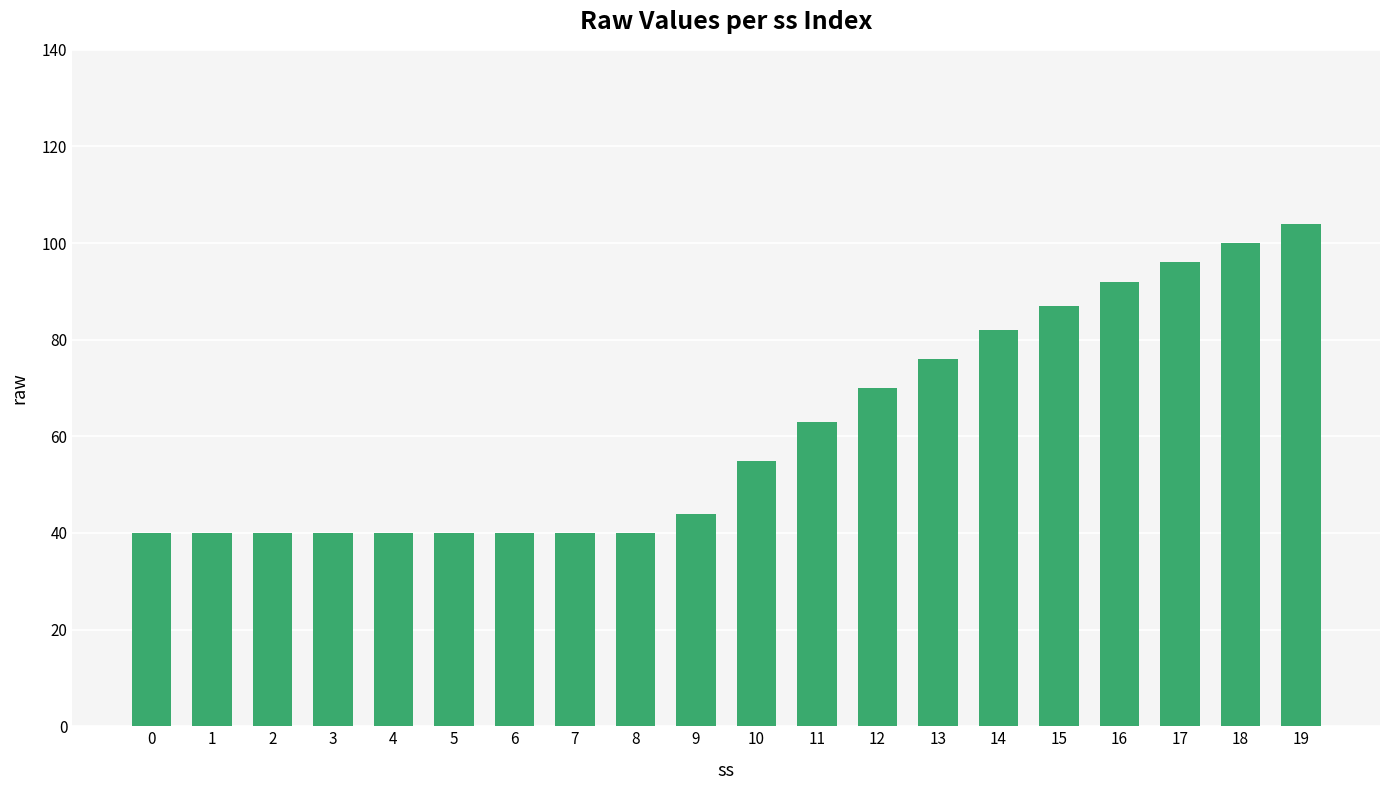

What is the sum of all values?

1229